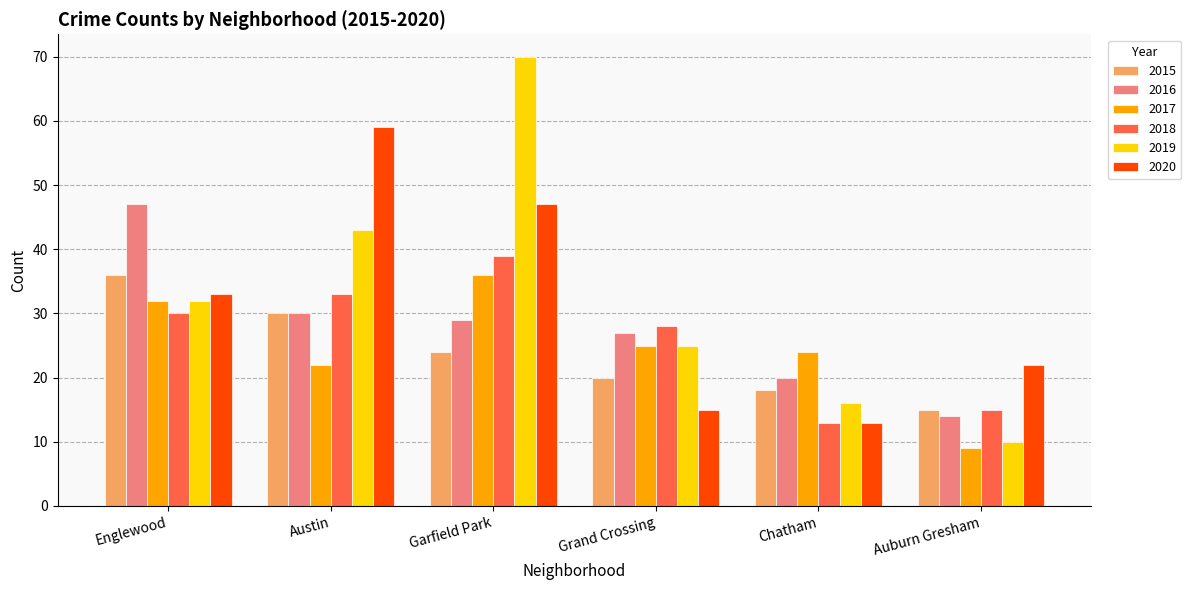

What is the label of the 1st bar from the right?

Auburn Gresham